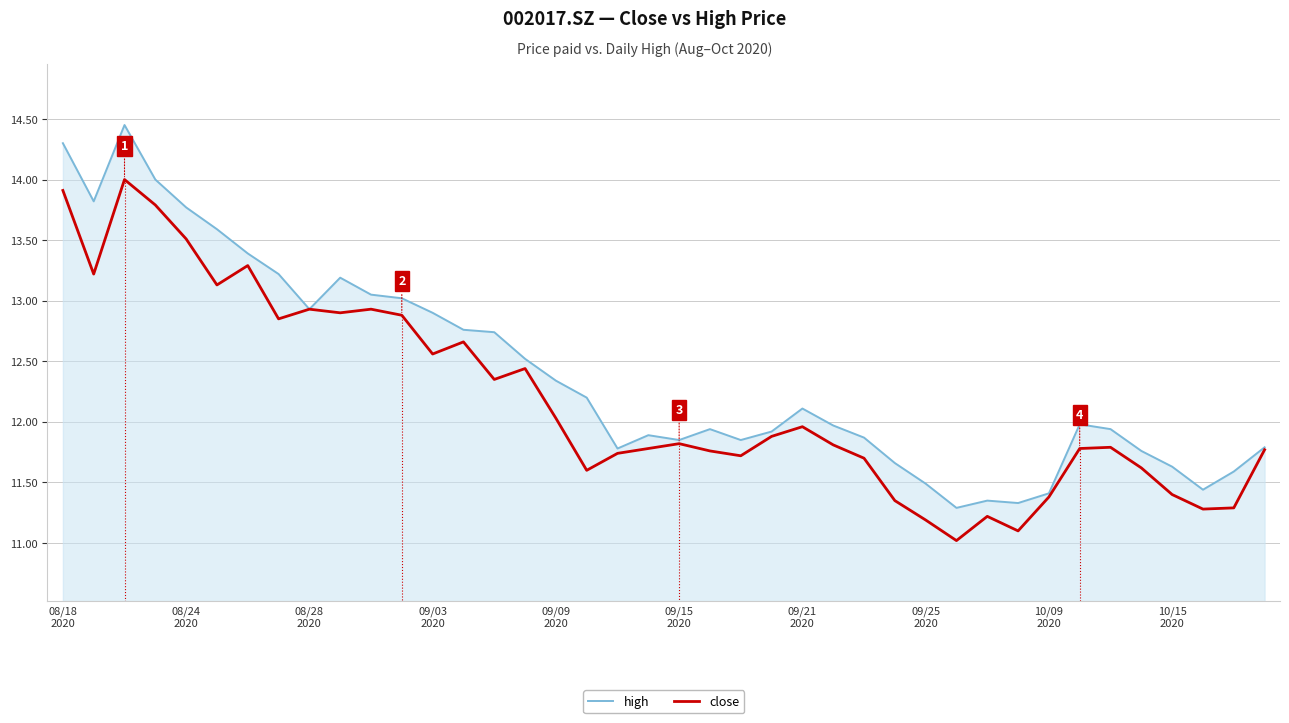

What is the maximum value for close?

14.0